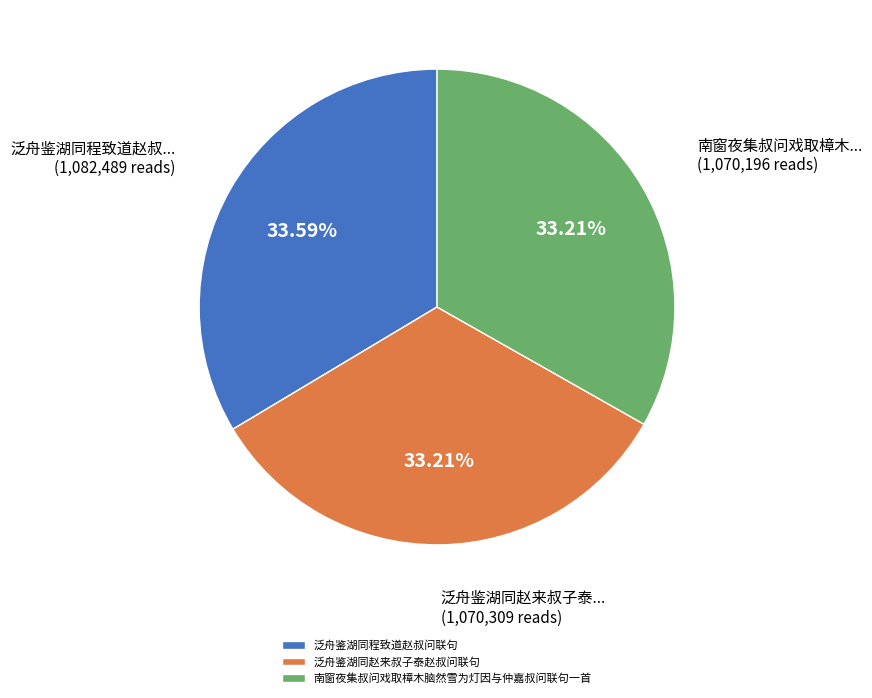

Does 泛舟鉴湖同程致道赵叔问联句 account for over 50% of the chart?

No